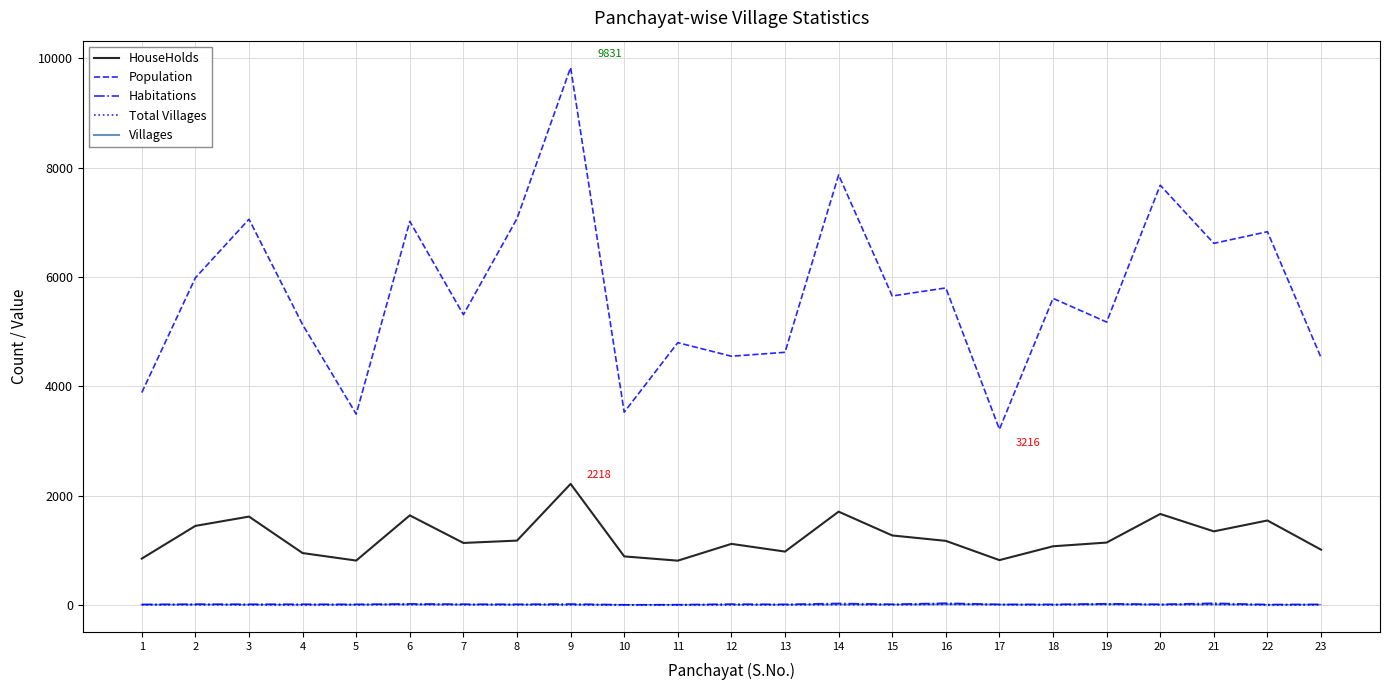

Is the value of Population at 15 greater than the value of Habitations at 23?

Yes